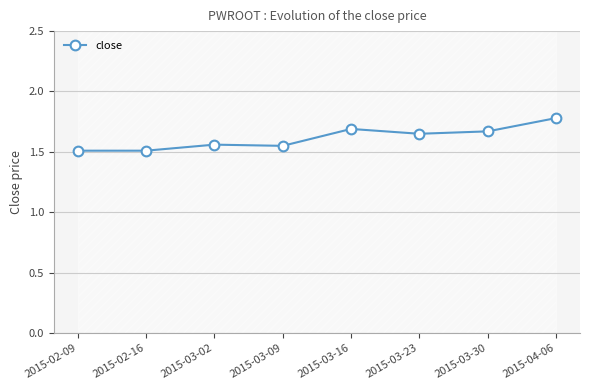

How many lines are shown in the chart?

1